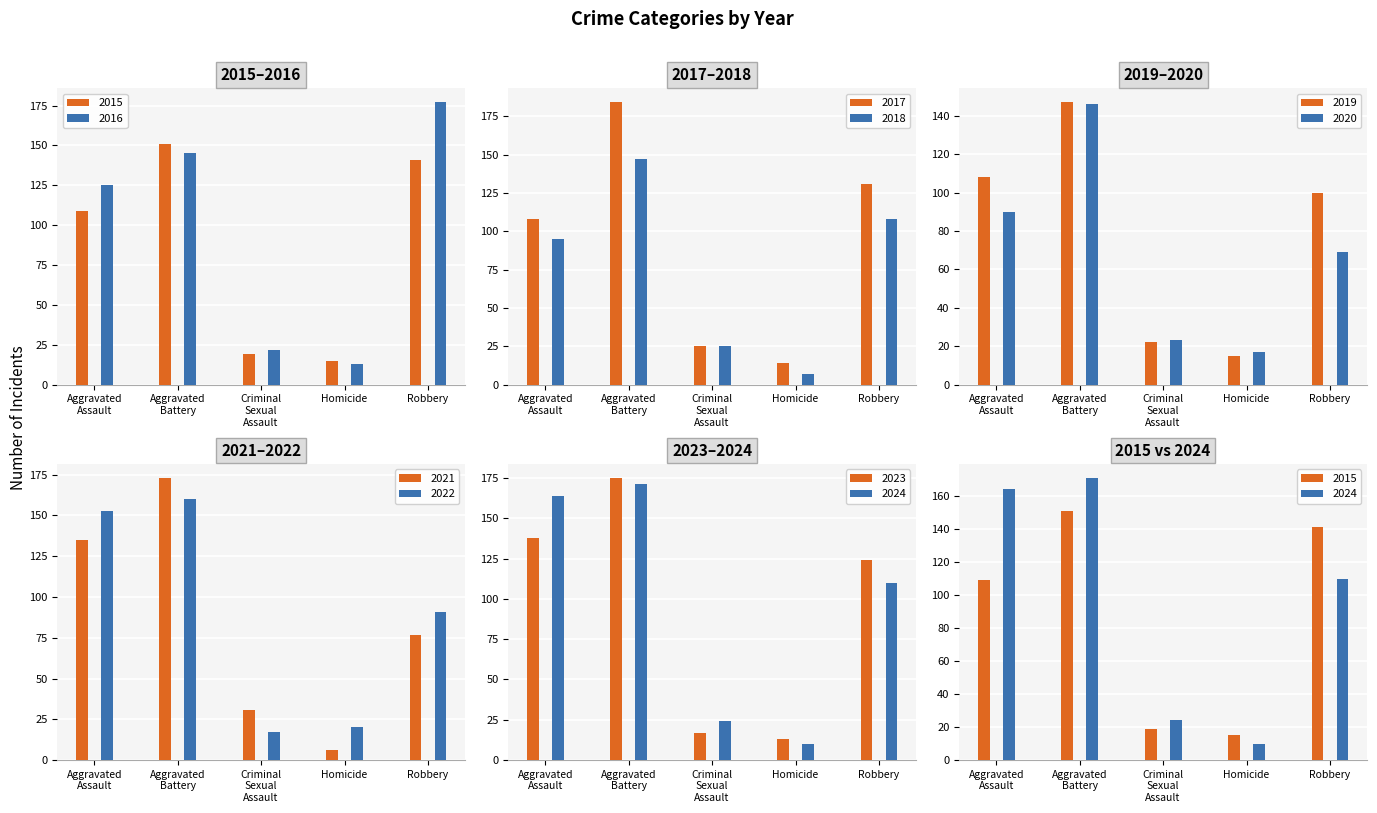

Is the value of Robbery at 2020 greater than the value of Criminal Sexual Assault at 2021?

Yes